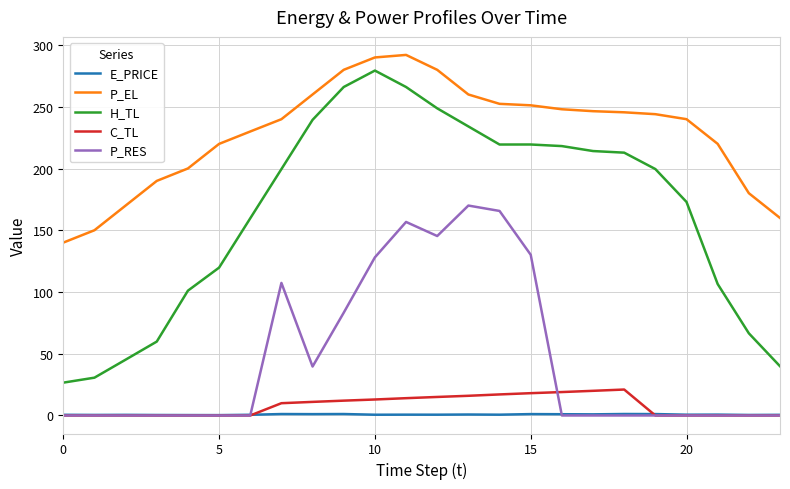

True or false: E_PRICE and P_EL intersect in this chart.

False